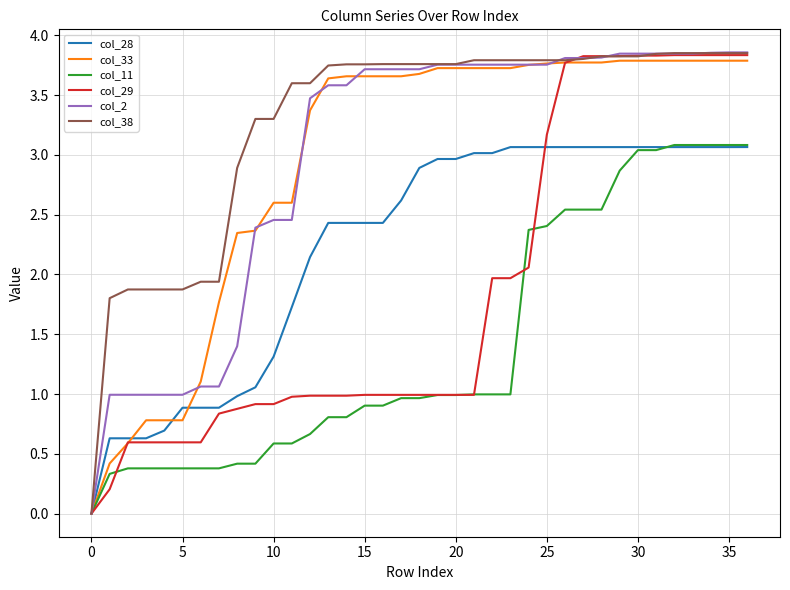

Which series has the largest total across all categories?

col_38